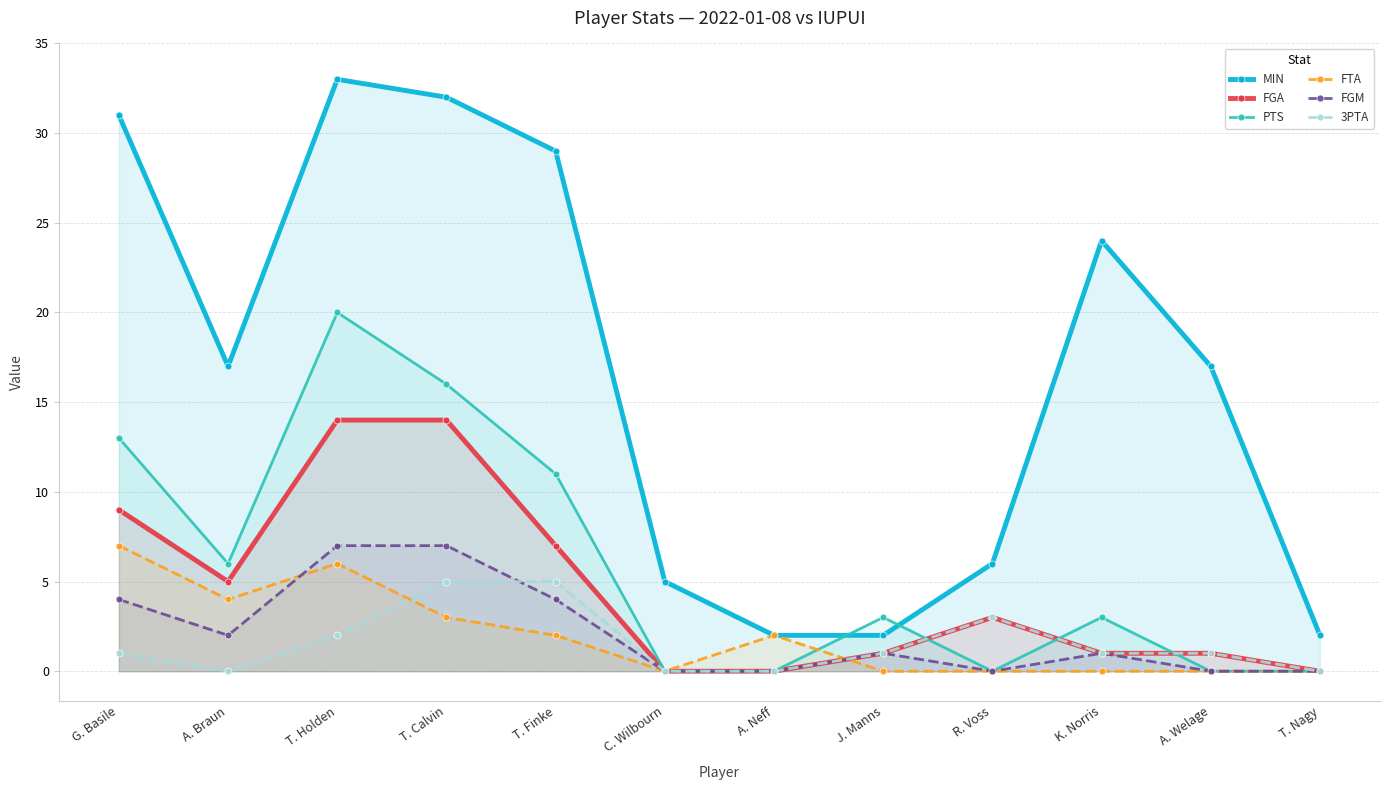

How many data points in FGA are above 3?

5